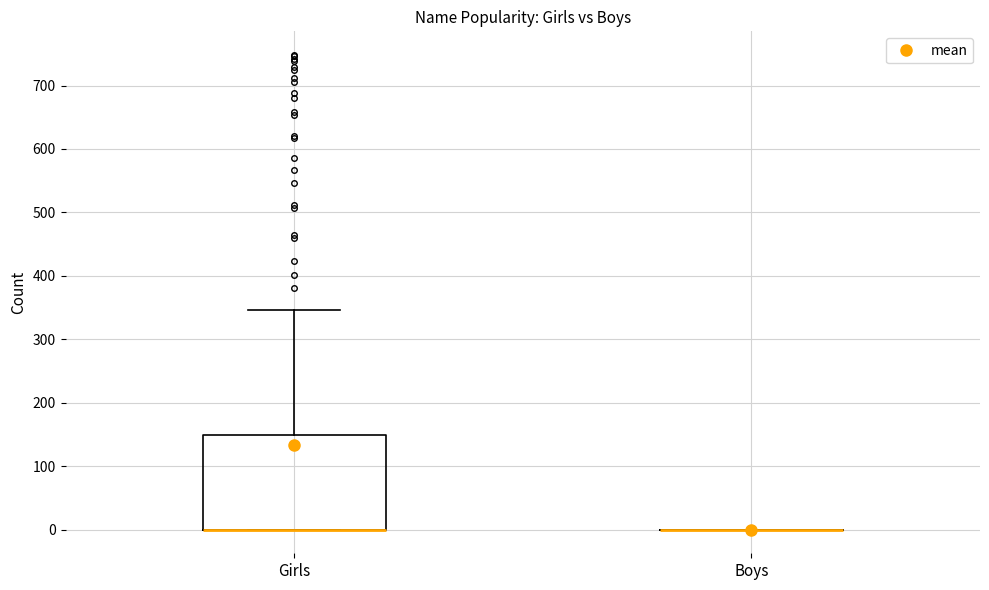

Reading left to right, transcribe this box plot: for each box, give where its median line is, the range the box spans, and where its two whiskers end, as read against the y-axis. The values are not printed on the chart, so give them approximately, as read against the axis.

Girls: median 0 (drawn on the box's lower edge), box 0 to 150, whiskers 0 to 350
Boys: box collapsed to a line at 0, whiskers 0 to 0